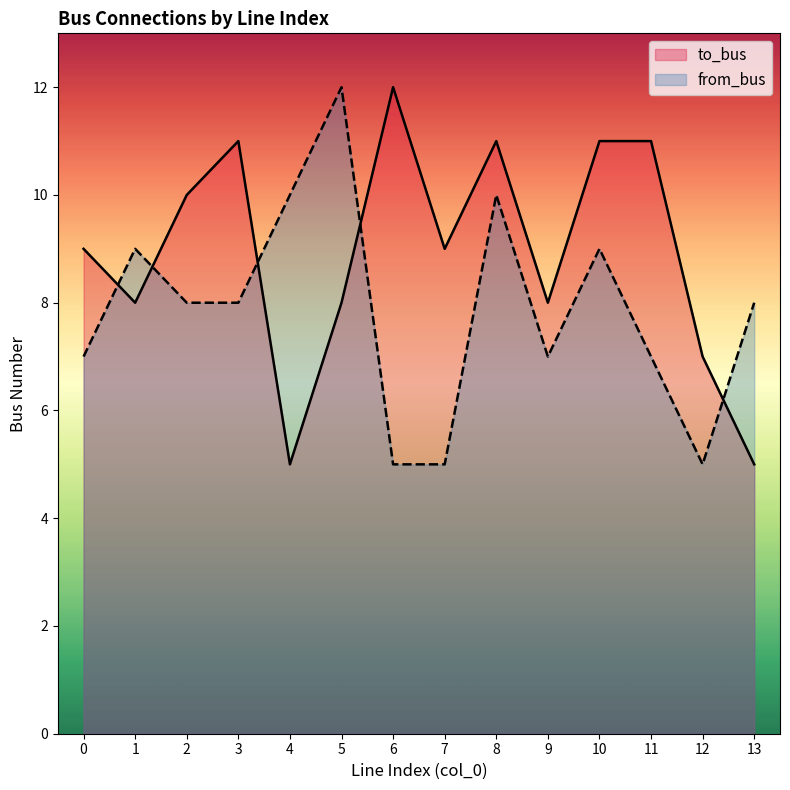

In from_bus, how many points are lower than both neighbors (excluding endpoints)?

2